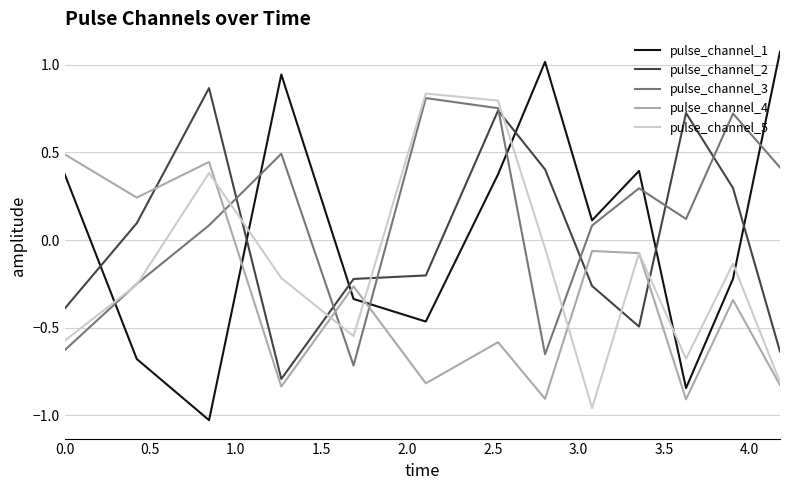

Which series has the widest spread of values?

pulse_channel_1